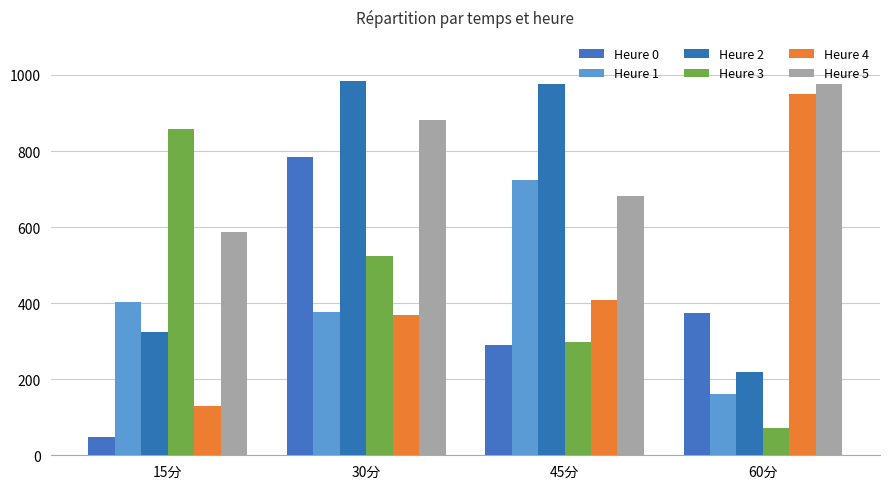

At how many categories does at least one series exceed 493?

4